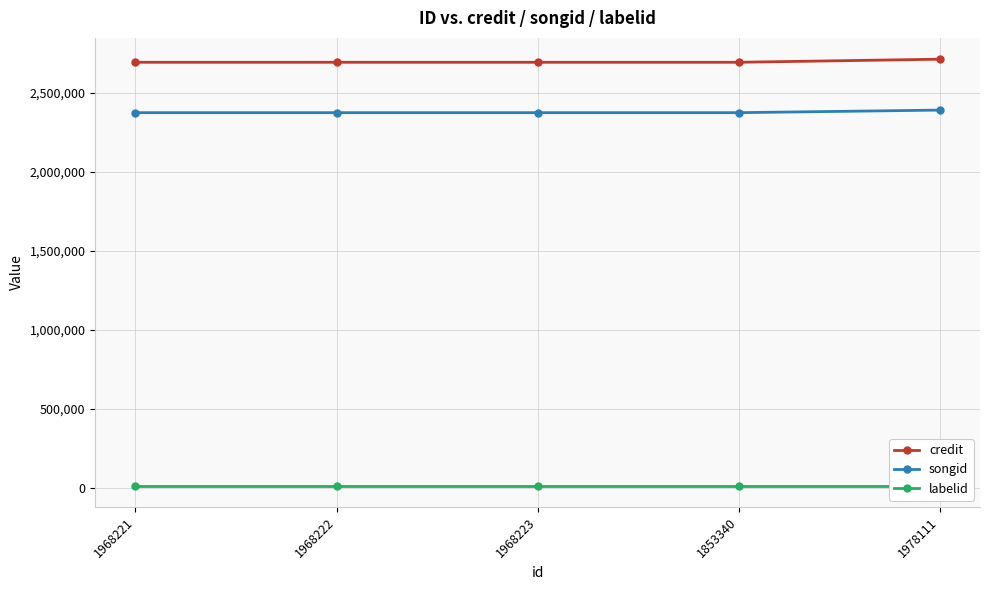

Rank the series by their maximum value, from lowest to highest.

labelid, songid, credit